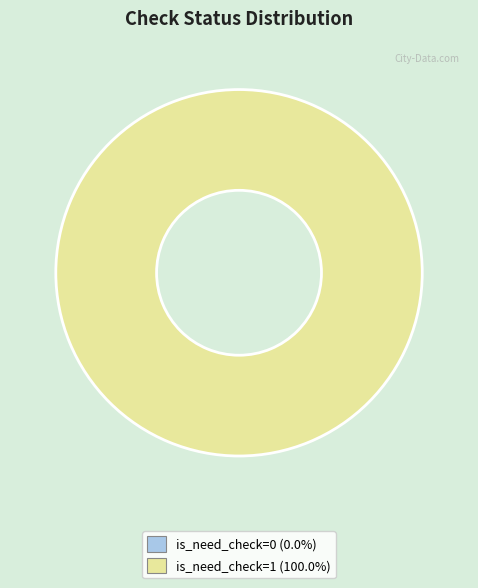

What percentage do 3760032 (is_need_check=0) and 3759975 (is_need_check=1) together represent?

100.0%